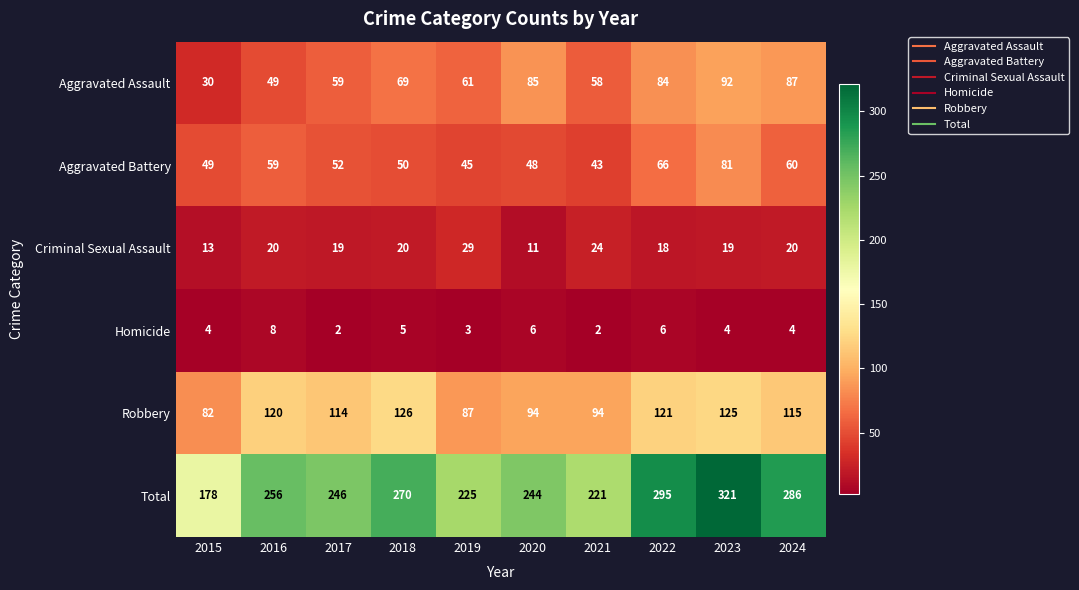

What is the difference between the maximum and minimum values in the Criminal Sexual Assault series?

18